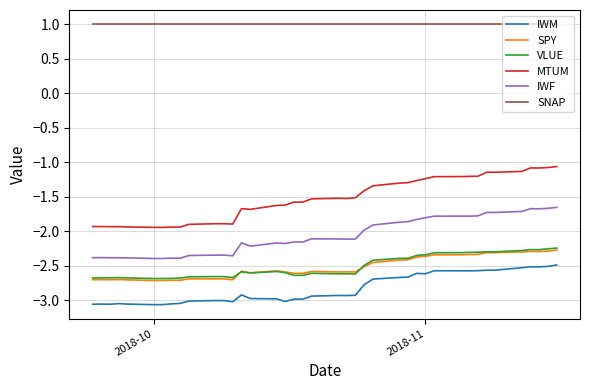

What is the lowest value of the SNAP series?

1.0